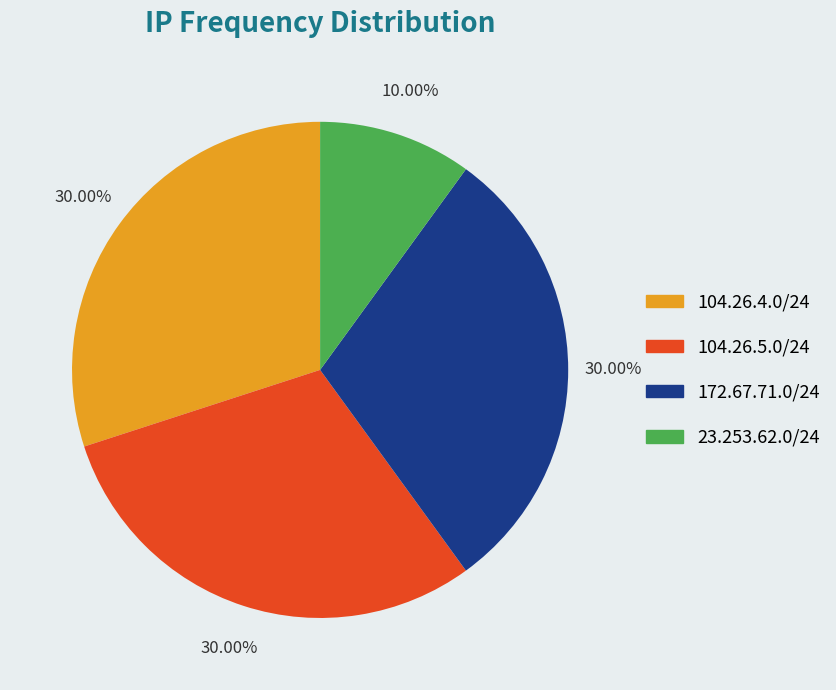

Does 104.26.4.0/24 represent more than half of the total?

No